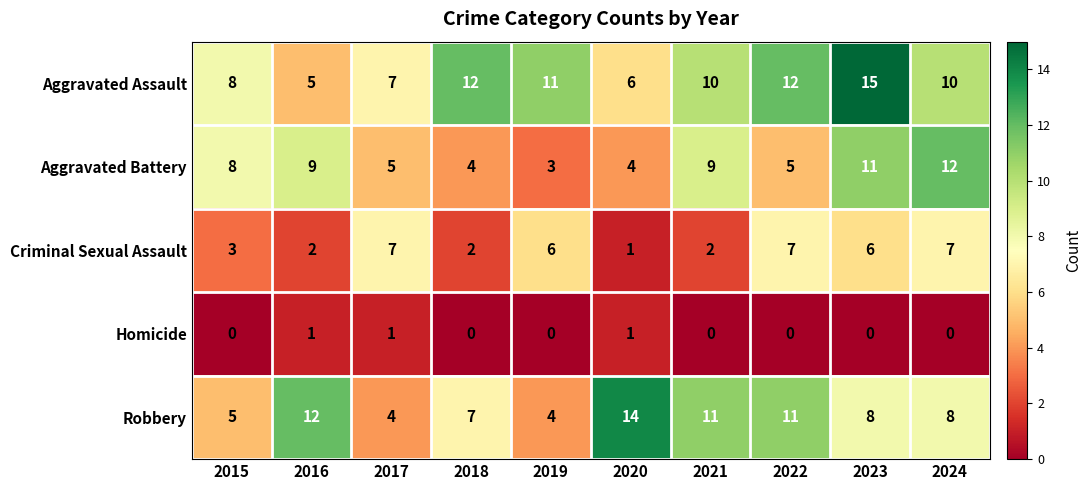

The Aggravated Battery series shows 2 at 2018. True or false?

False